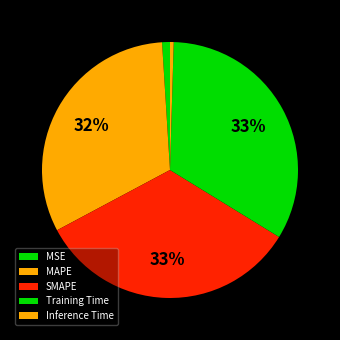

How much of the chart is everything except Training Time?

66.7%